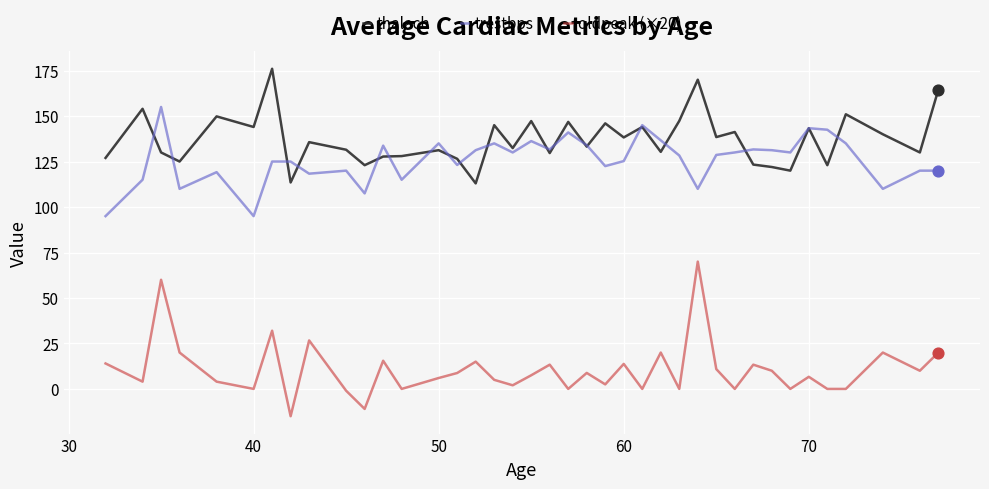

Which series has the largest total across all categories?

thalach